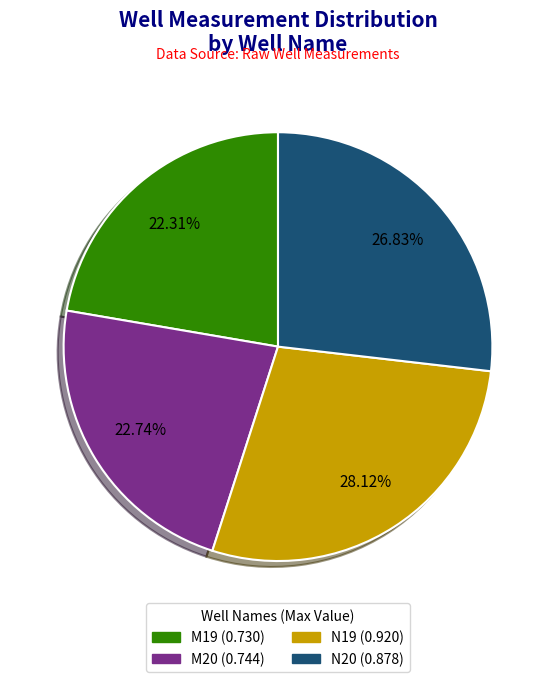

Is it true that M19 is 22% of the pie?

True